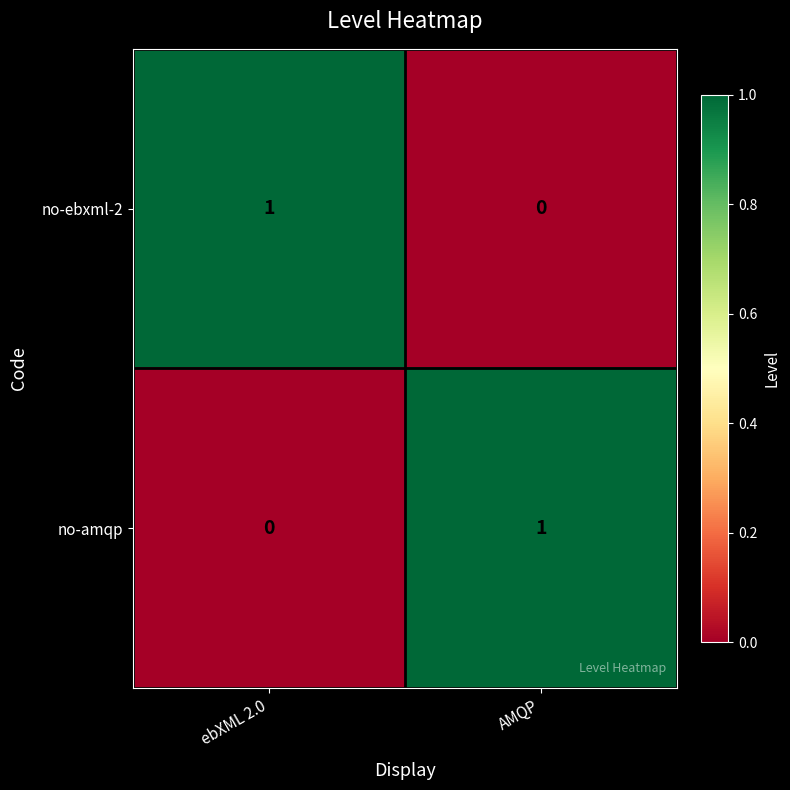

Which category has the lowest value in the no-ebxml-2 series?

AMQP